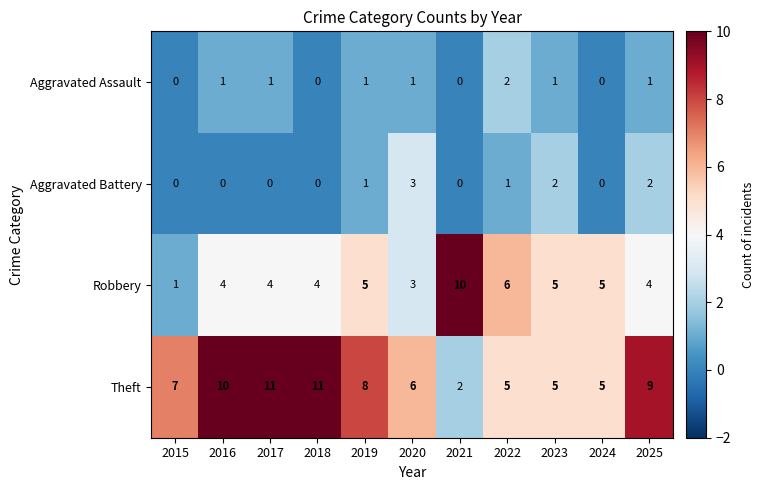

The Theft series shows 7 at 2015. True or false?

True